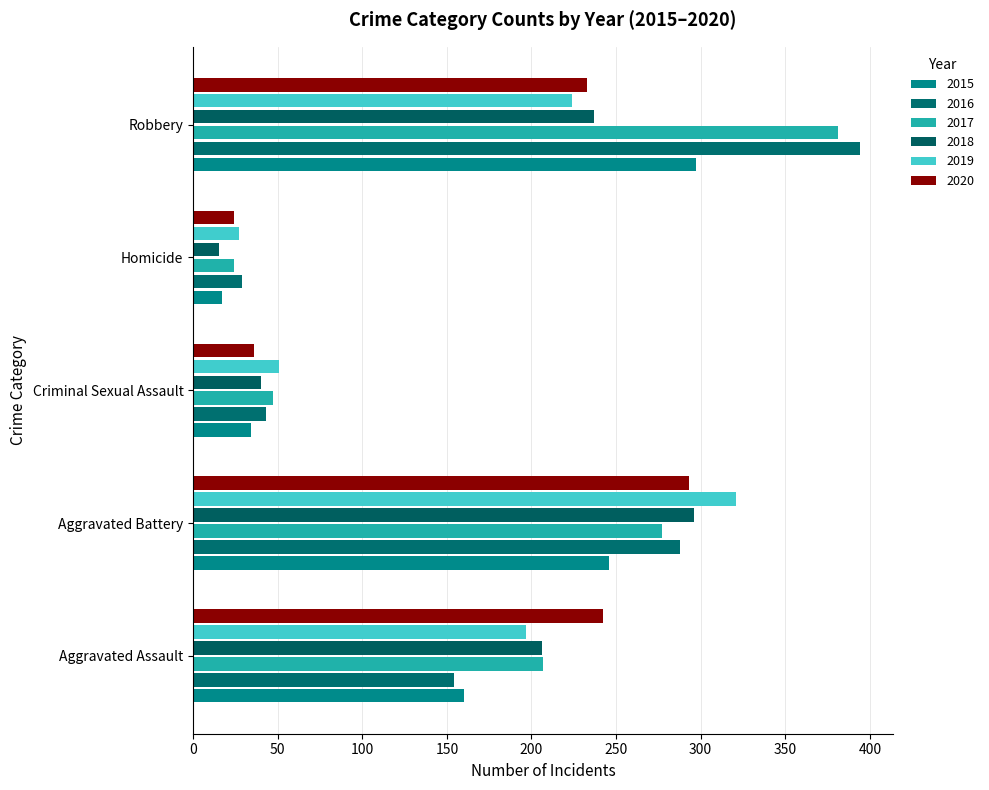

How many data points in 2018 are less than 206?

2